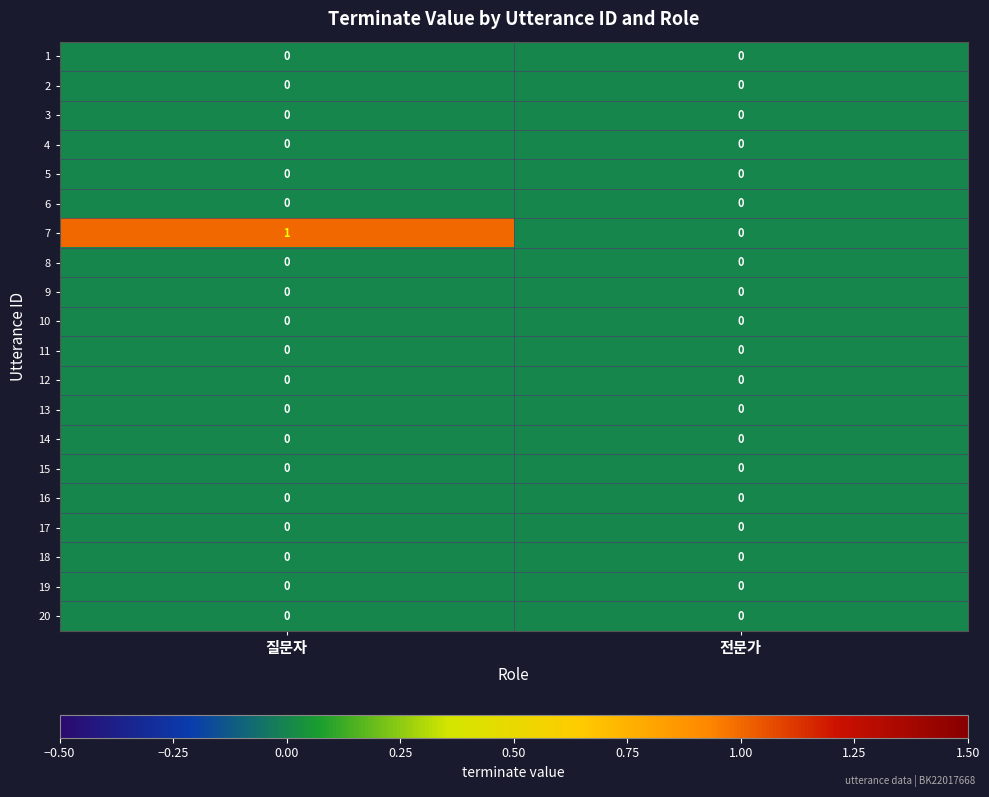

At which category is the sum across all series the highest?

질문자